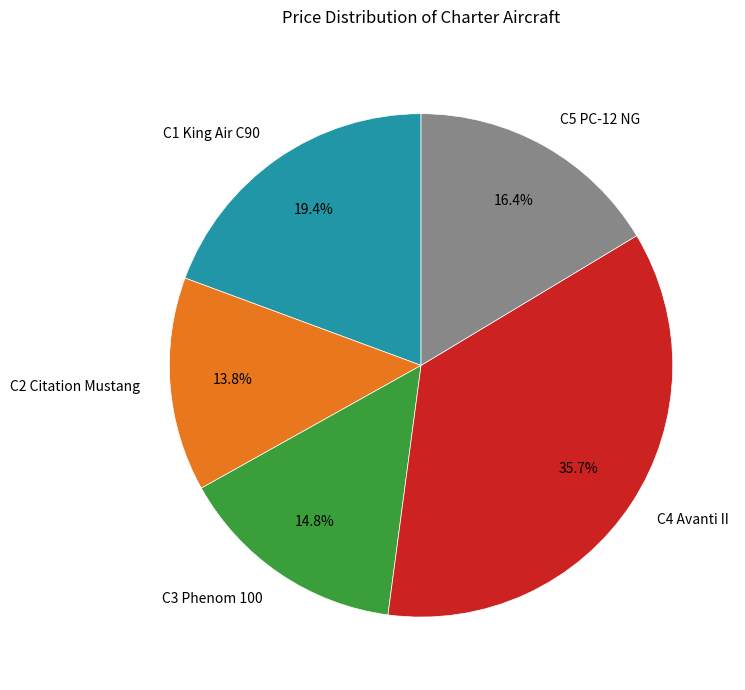

Count the number of slices in the pie.

5